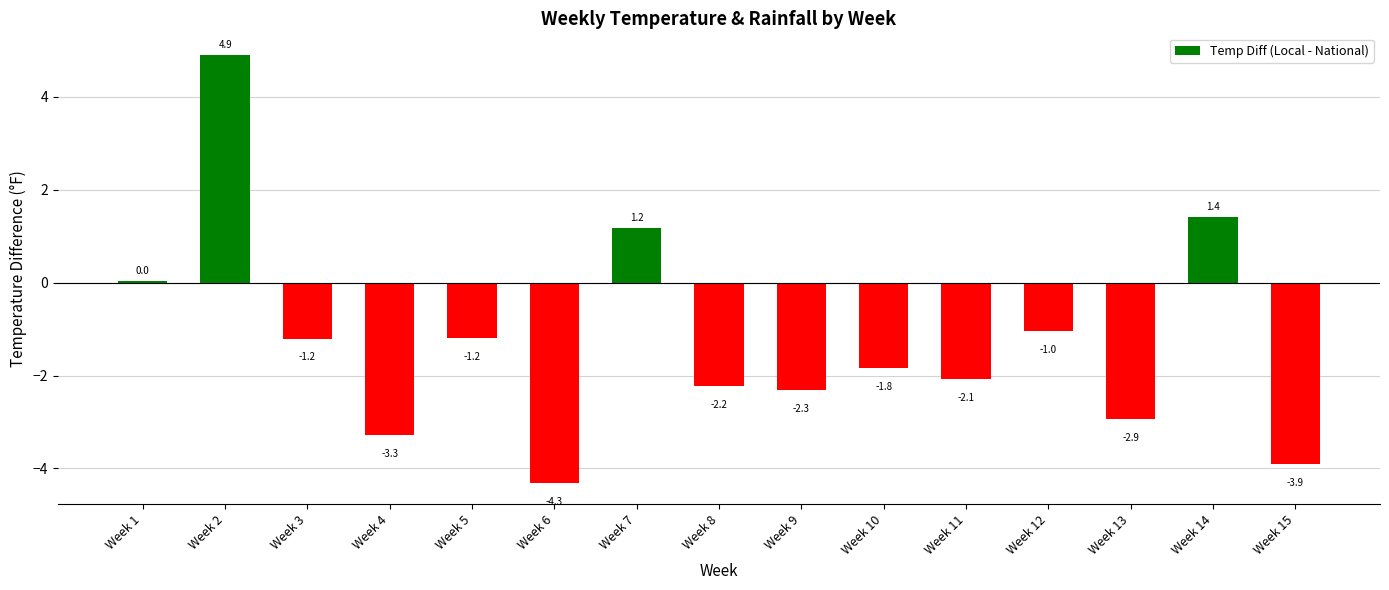

How many values exceed -1?

4